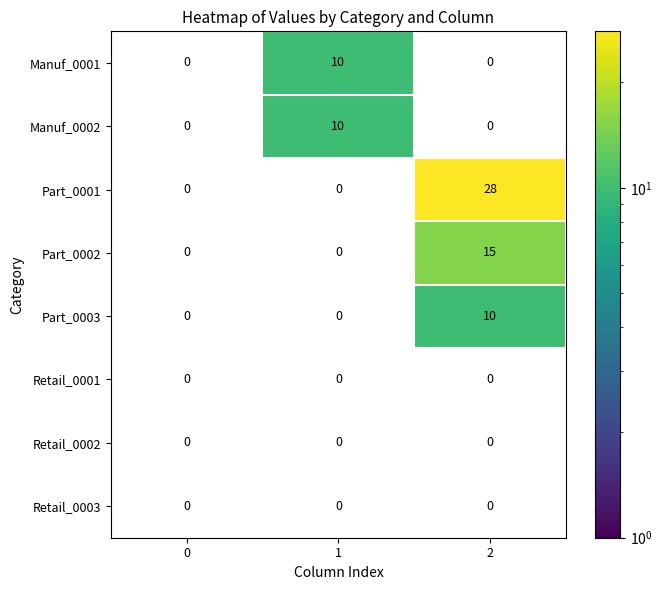

True or false: Part_0001 has a value of 19 at 2.

False